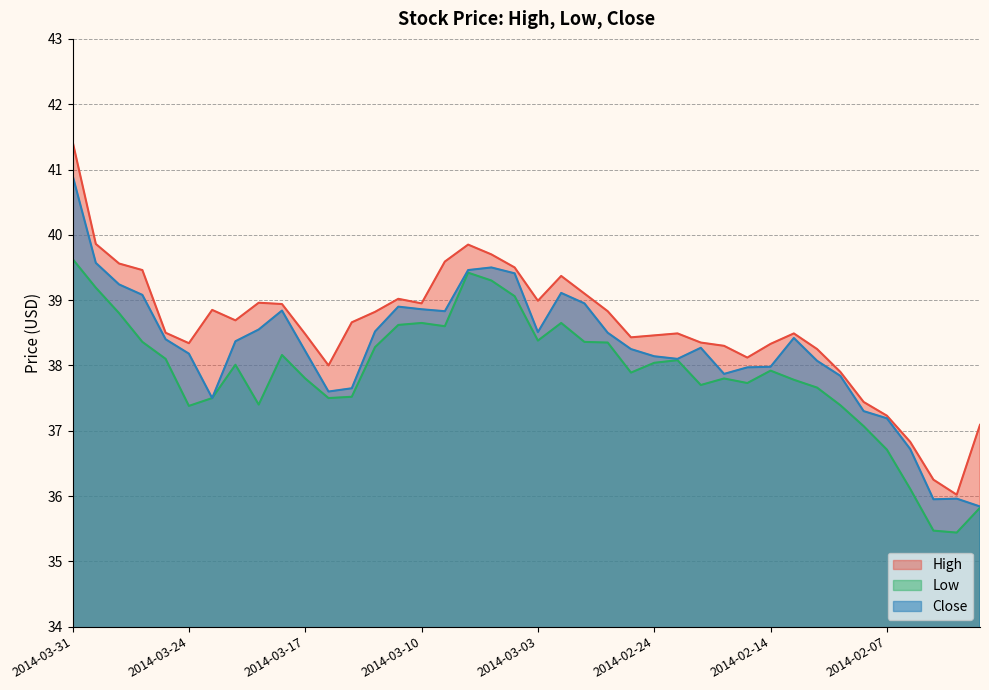

Reading right to left, extract all data points from this chart.

High: 2014-02-03=37.1	2014-02-04=36.0	2014-02-05=36.2	2014-02-06=36.8	2014-02-07=37.2	2014-02-10=37.4	2014-02-11=37.9	2014-02-12=38.2	2014-02-13=38.5	2014-02-14=38.3	2014-02-18=38.1	2014-02-19=38.3	2014-02-20=38.4	2014-02-21=38.5	2014-02-24=38.5	2014-02-25=38.4	2014-02-26=38.8	2014-02-27=39.1	2014-02-28=39.4	2014-03-03=39.0	2014-03-04=39.5	2014-03-05=39.7	2014-03-06=39.9	2014-03-07=39.6	2014-03-10=39.0	2014-03-11=39.0	2014-03-12=38.8	2014-03-13=38.7	2014-03-14=38.0	2014-03-17=38.5	2014-03-18=38.9	2014-03-19=39.0	2014-03-20=38.7	2014-03-21=38.9	2014-03-24=38.3	2014-03-25=38.5	2014-03-26=39.5	2014-03-27=39.6	2014-03-28=39.9	2014-03-31=41.4
Low: 2014-02-03=35.8	2014-02-04=35.4	2014-02-05=35.5	2014-02-06=36.1	2014-02-07=36.7	2014-02-10=37.1	2014-02-11=37.4	2014-02-12=37.7	2014-02-13=37.8	2014-02-14=37.9	2014-02-18=37.7	2014-02-19=37.8	2014-02-20=37.7	2014-02-21=38.1	2014-02-24=38.0	2014-02-25=37.9	2014-02-26=38.4	2014-02-27=38.4	2014-02-28=38.6	2014-03-03=38.4	2014-03-04=39.1	2014-03-05=39.3	2014-03-06=39.4	2014-03-07=38.6	2014-03-10=38.6	2014-03-11=38.6	2014-03-12=38.3	2014-03-13=37.5	2014-03-14=37.5	2014-03-17=37.8	2014-03-18=38.2	2014-03-19=37.4	2014-03-20=38.0	2014-03-21=37.5	2014-03-24=37.4	2014-03-25=38.1	2014-03-26=38.4	2014-03-27=38.8	2014-03-28=39.2	2014-03-31=39.6
Close: 2014-02-03=35.8	2014-02-04=36.0	2014-02-05=36.0	2014-02-06=36.7	2014-02-07=37.2	2014-02-10=37.3	2014-02-11=37.8	2014-02-12=38.1	2014-02-13=38.4	2014-02-14=38.0	2014-02-18=38.0	2014-02-19=37.9	2014-02-20=38.3	2014-02-21=38.1	2014-02-24=38.1	2014-02-25=38.2	2014-02-26=38.5	2014-02-27=39.0	2014-02-28=39.1	2014-03-03=38.5	2014-03-04=39.4	2014-03-05=39.5	2014-03-06=39.5	2014-03-07=38.8	2014-03-10=38.9	2014-03-11=38.9	2014-03-12=38.5	2014-03-13=37.6	2014-03-14=37.6	2014-03-17=38.2	2014-03-18=38.8	2014-03-19=38.5	2014-03-20=38.4	2014-03-21=37.5	2014-03-24=38.2	2014-03-25=38.4	2014-03-26=39.1	2014-03-27=39.2	2014-03-28=39.6	2014-03-31=40.9